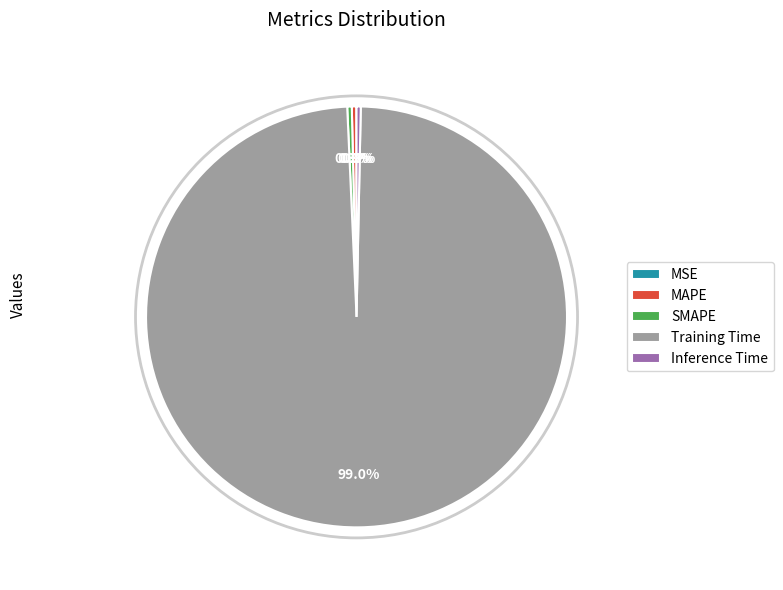

The Inference Time slice represents 0% of the pie. True or false?

True